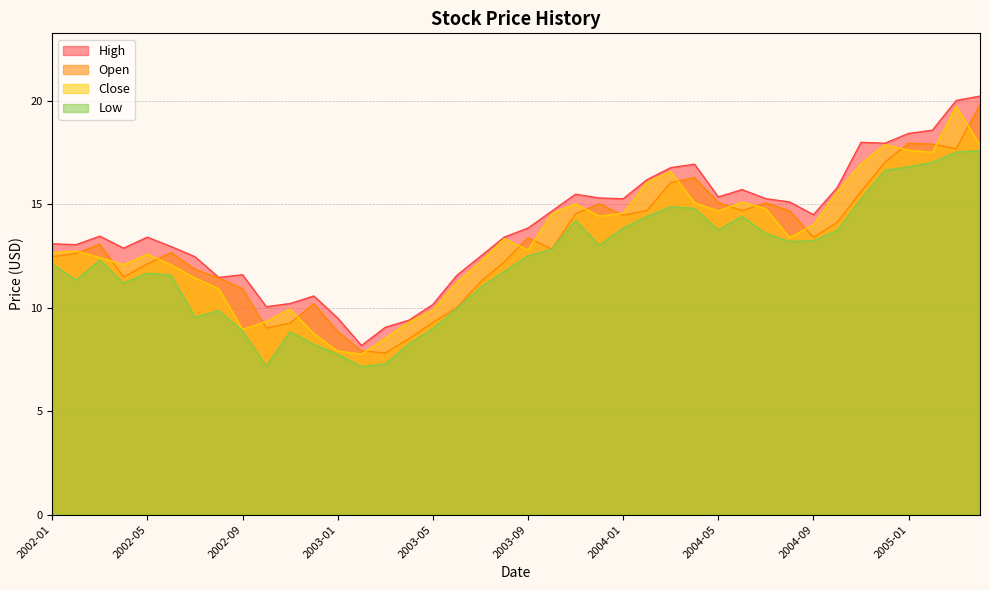

What value does the Open series have at 2004-10?

14.1